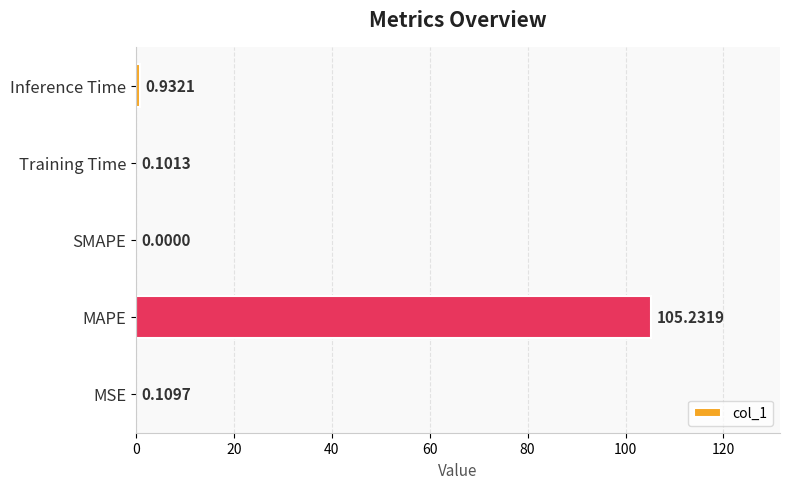

How many positive values are there?

4